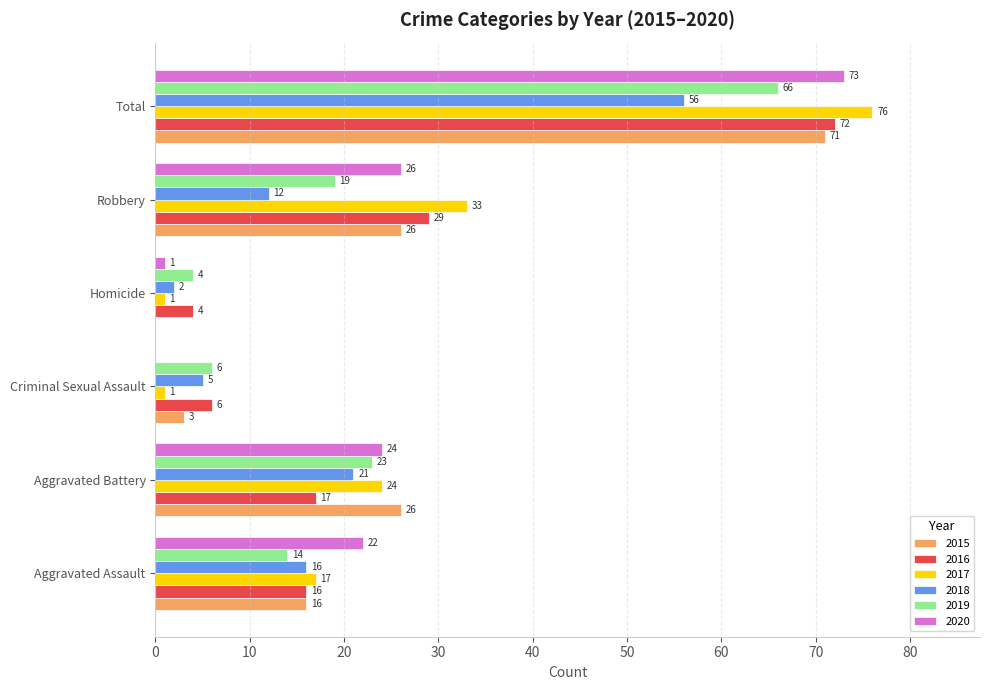

Which category has the highest value in the 2015 series?

Total